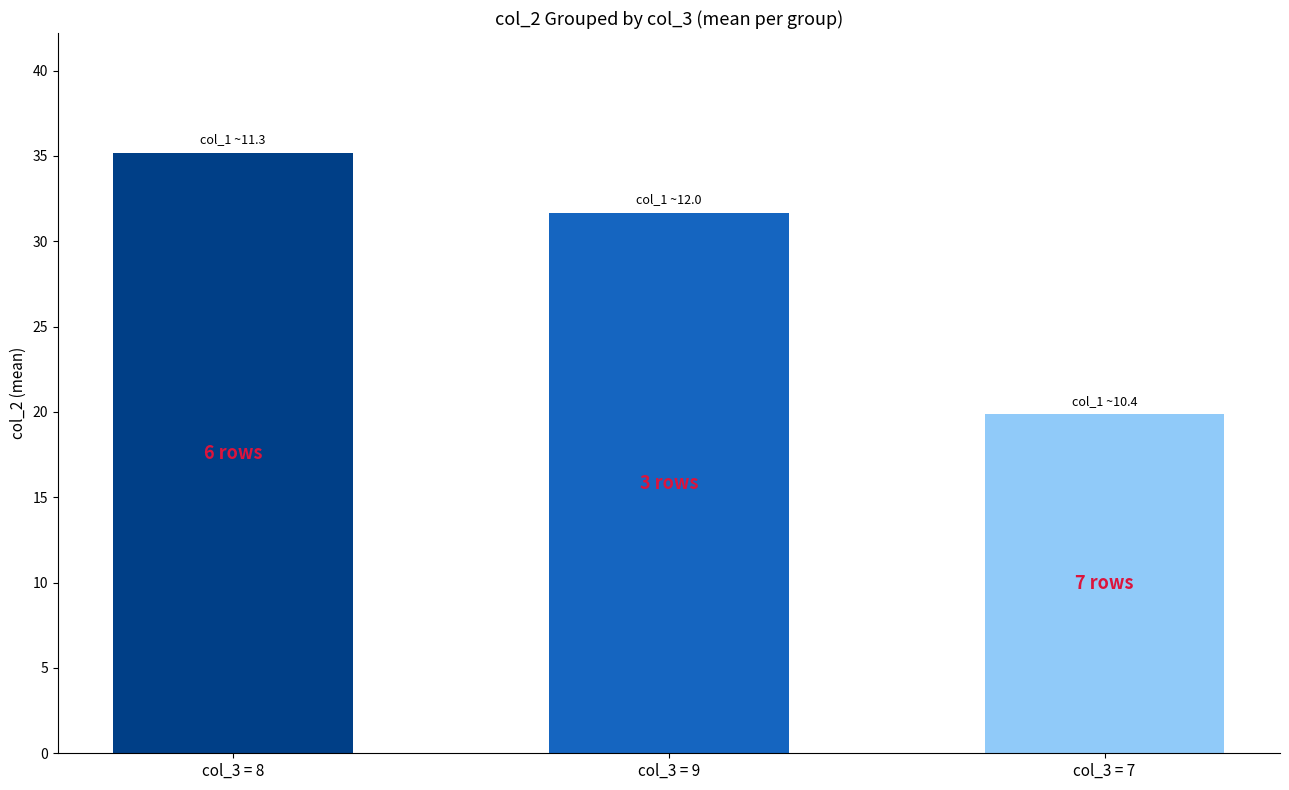

The chart shows a value of 31.7 at col_3 = 9. True or false?

True